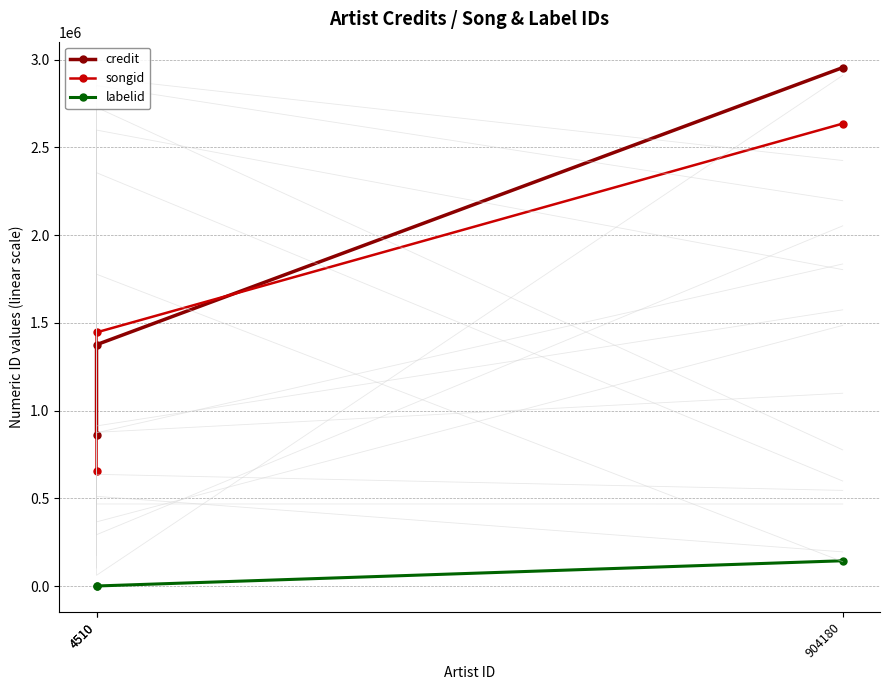

What is the average value of the labelid series?

48671